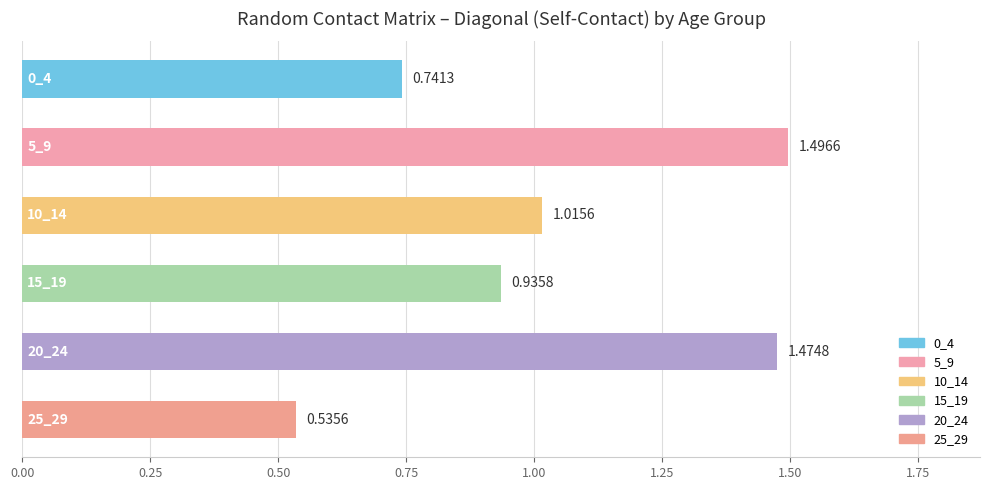

What is the sum of all values?

6.2